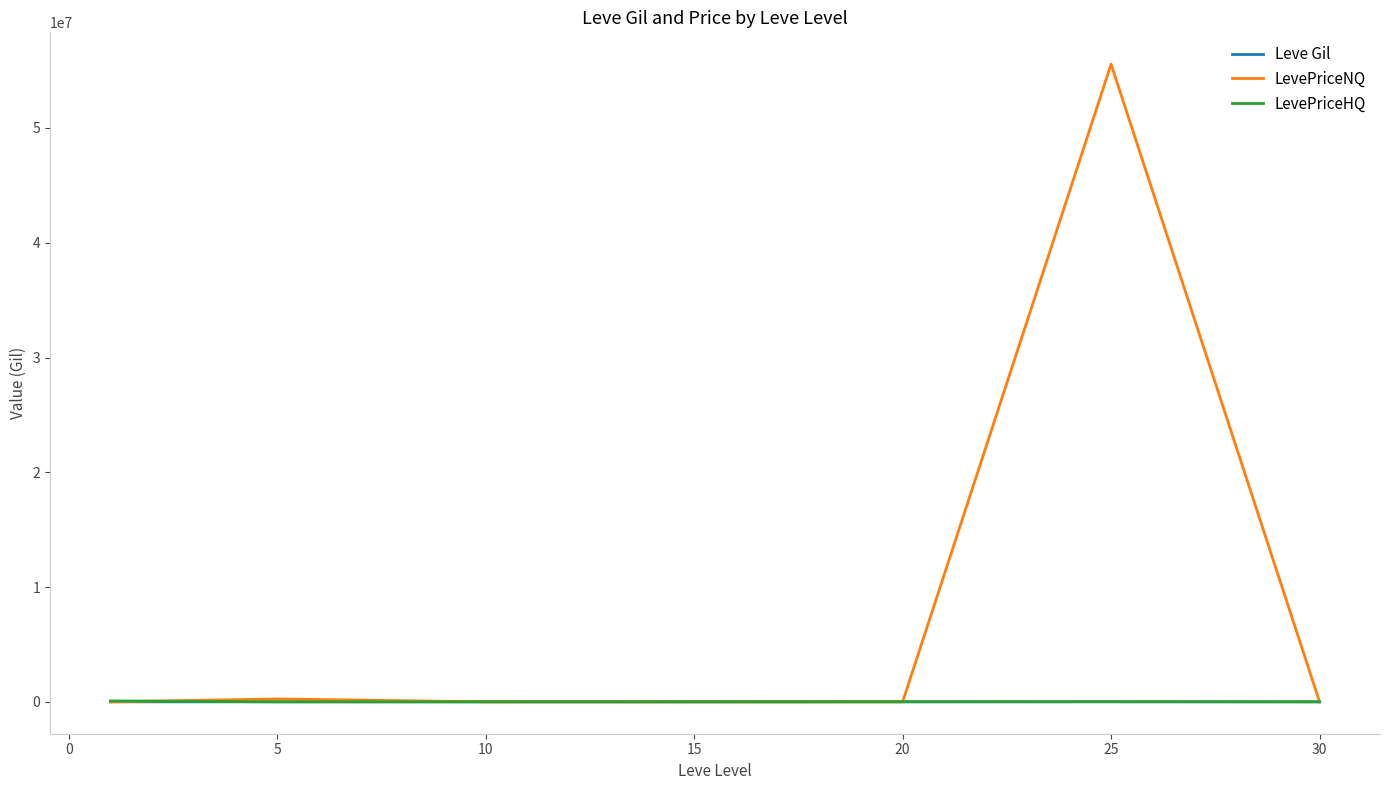

Which series has the largest range (max minus min)?

LevePriceNQ